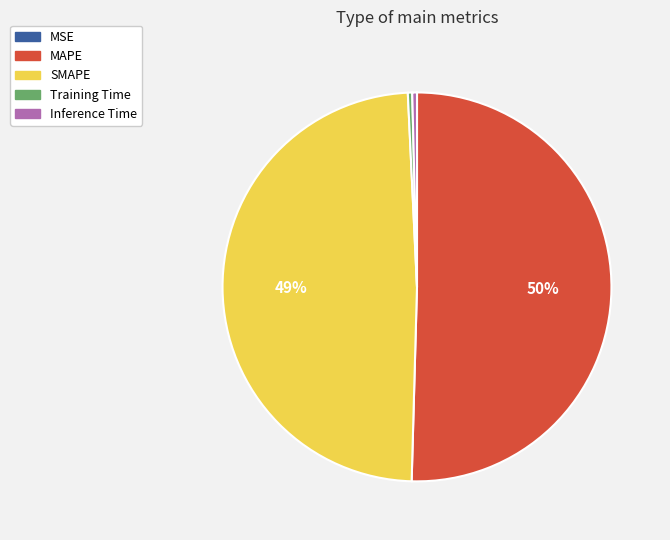

Do Inference Time and MAPE together represent more than half of the pie?

Yes